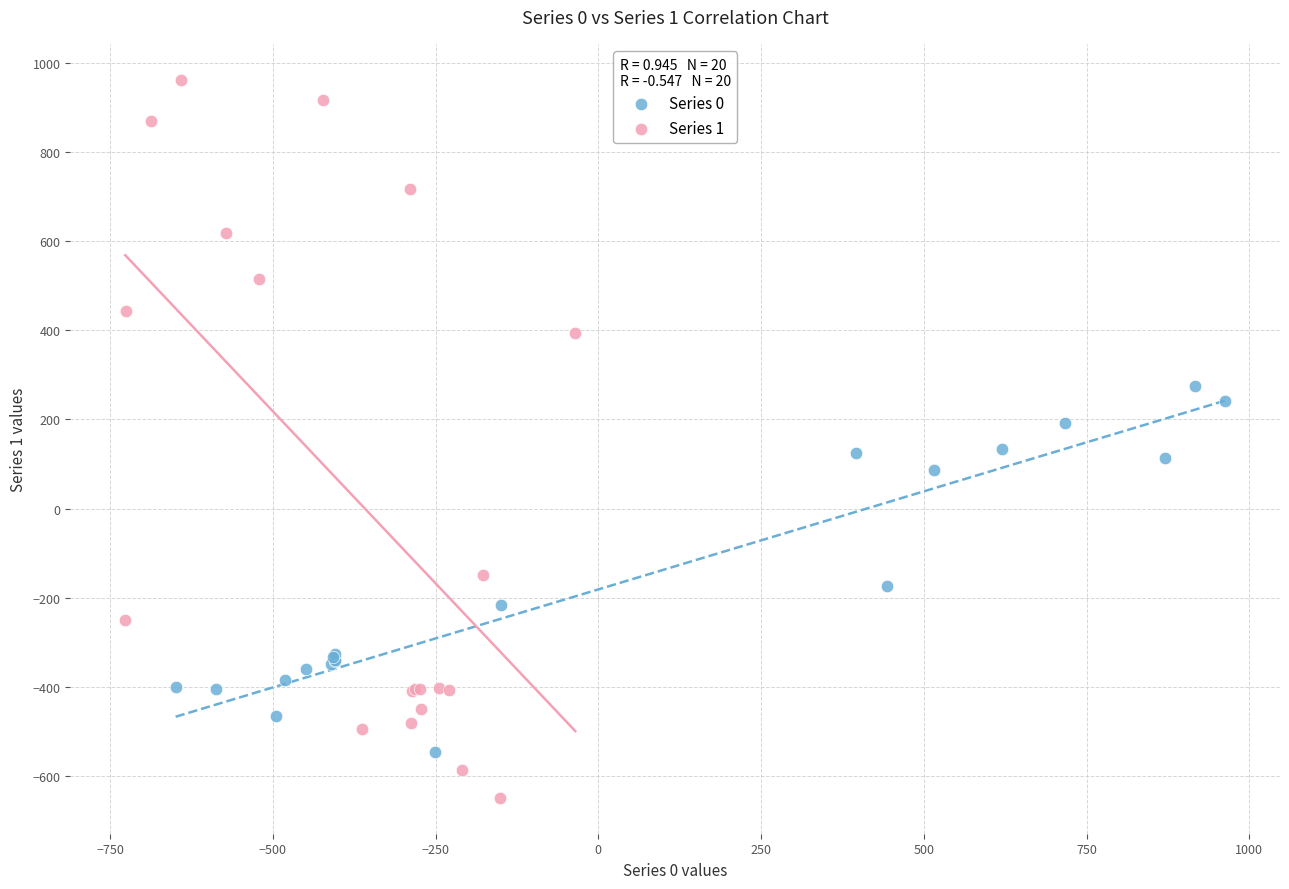

Which series reaches the minimum Y coordinate?

Series 1